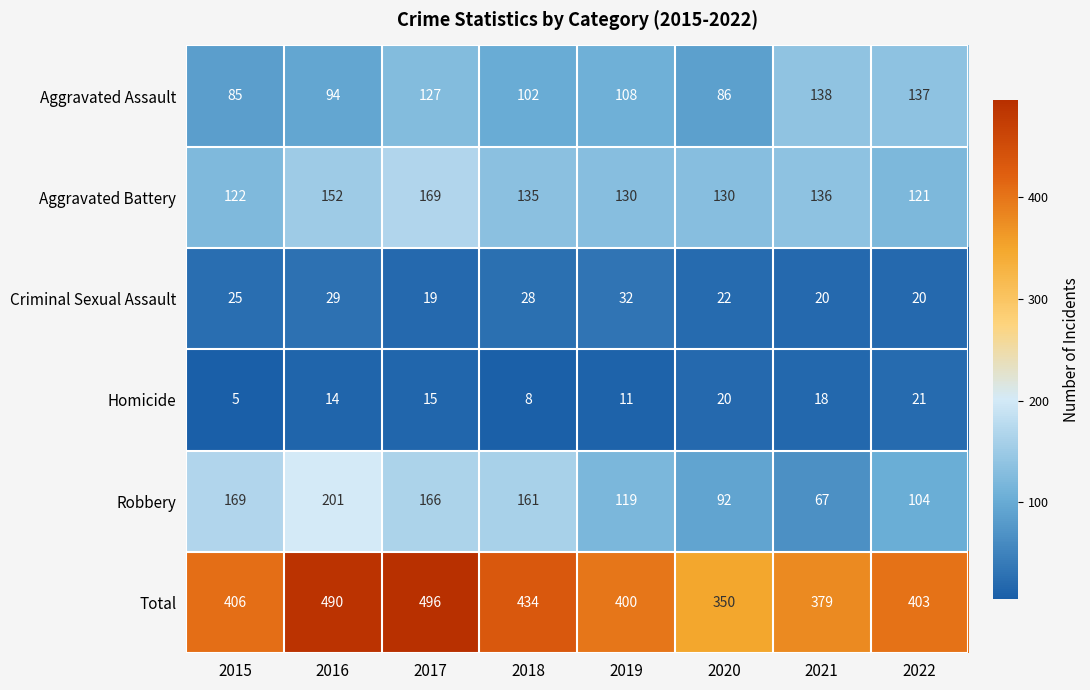

At how many categories does at least one series exceed 204?

8